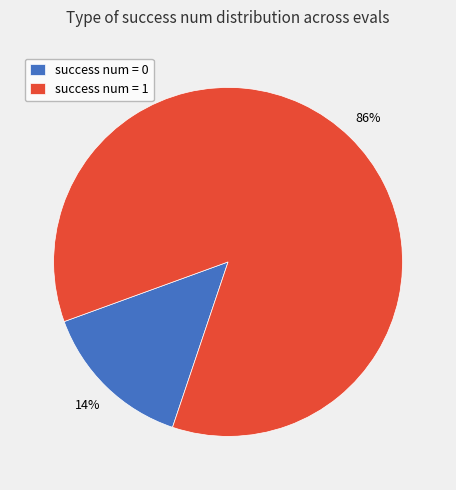

Rank the categories by value from lowest to highest.

success num = 0, success num = 1